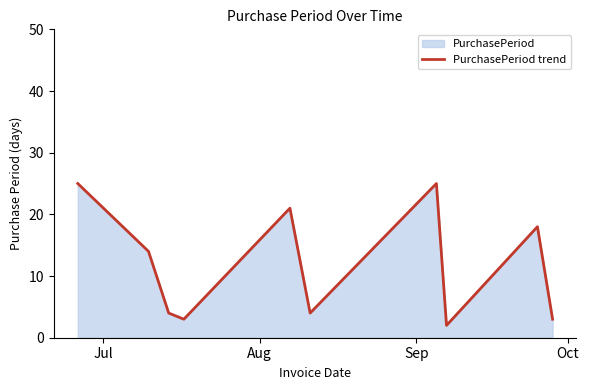

What is the difference between the maximum and minimum values?

23